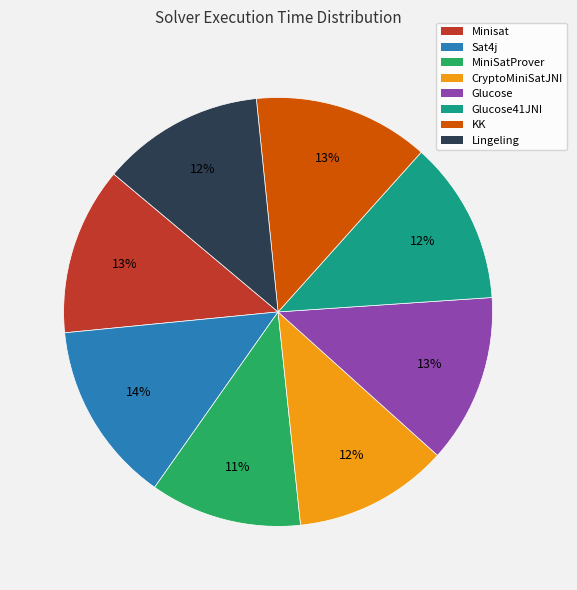

How many slices are in this pie chart?

8